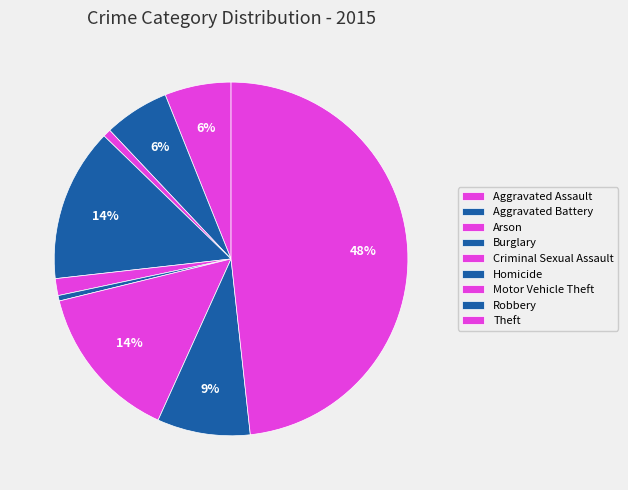

The Aggravated Battery slice represents 6% of the pie. True or false?

True